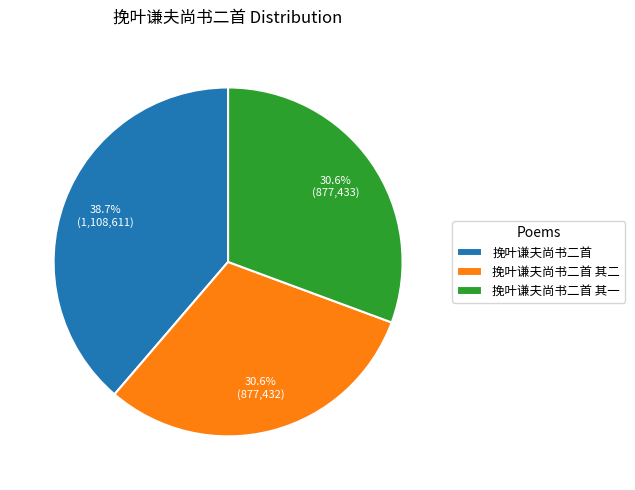

To the nearest percent, what is the combined percentage of 挽叶谦夫尚书二首 其二 and 挽叶谦夫尚书二首?

69%